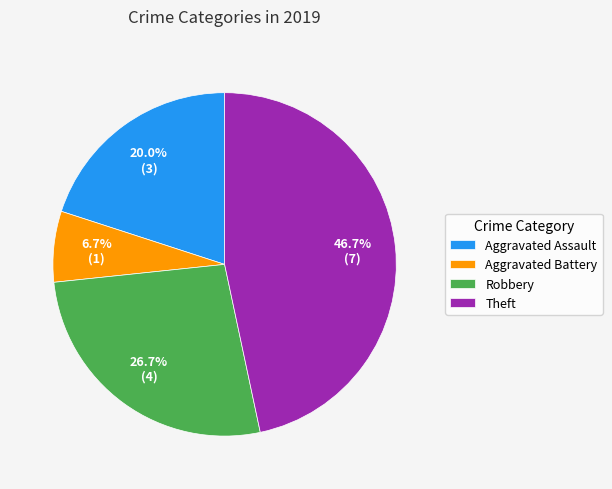

What percentage is the Aggravated Assault slice, to the nearest percent?

20%